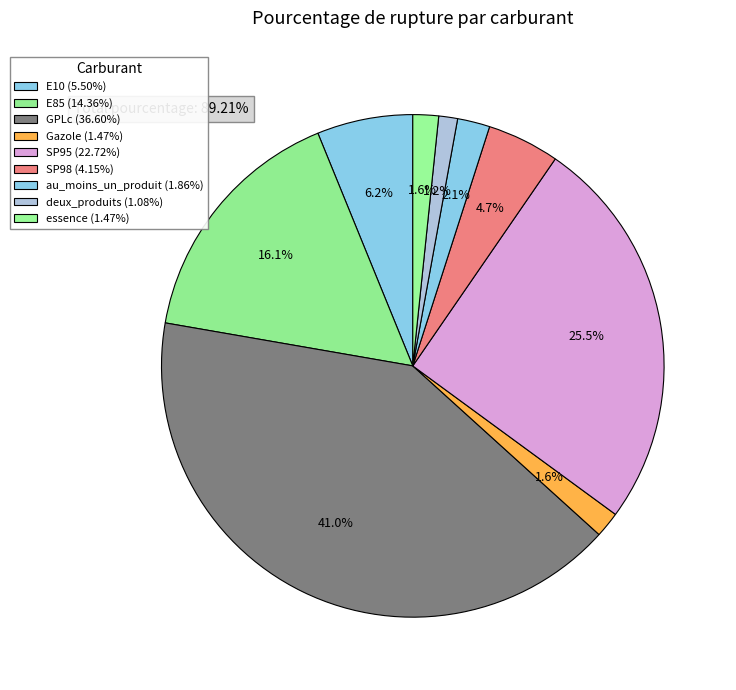

What percentage is the GPLc slice, to the nearest percent?

41%